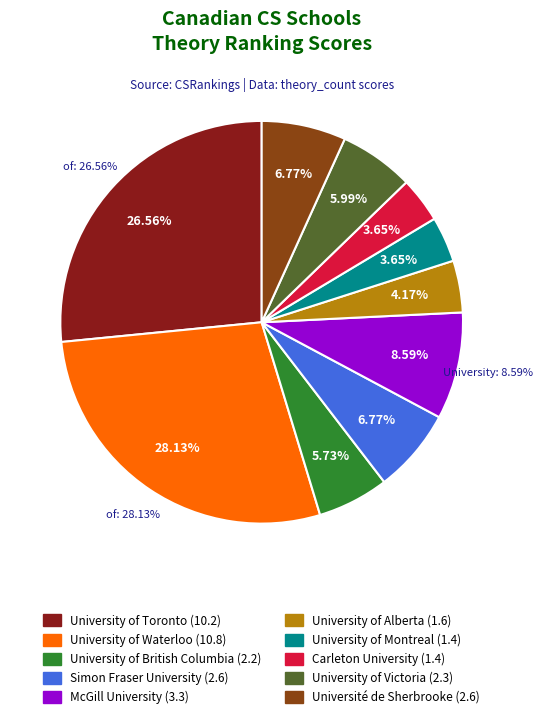

What is the change in value from McGill University to Carleton University?

-1.9